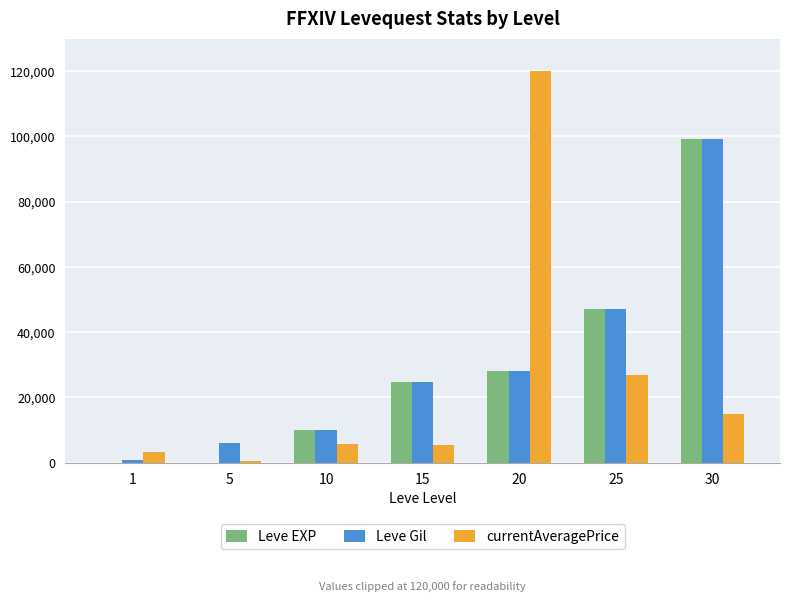

Is the value of Leve Gil at 20 greater than the value of Leve EXP at 1?

Yes